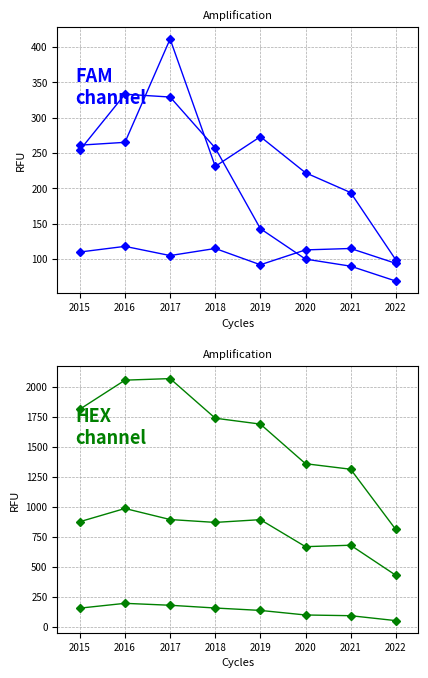

Reading right to left, extract all data points from this chart.

Aggravated Assault: 2022=94	2021=115	2020=113	2019=92	2018=115	2017=105	2016=118	2015=110
Burglary: 2022=69	2021=90	2020=100	2019=143	2018=257	2017=329	2016=333	2015=254
Motor Vehicle Theft: 2022=99	2021=194	2020=222	2019=273	2018=231	2017=411	2016=265	2015=261
Robbery: 2022=50	2021=91	2020=97	2019=135	2018=155	2017=178	2016=194	2015=154
Theft: 2022=428	2021=678	2020=666	2019=891	2018=868	2017=892	2016=984	2015=874
Total: 2022=809	2021=1311	2020=1357	2019=1687	2018=1736	2017=2066	2016=2053	2015=1811